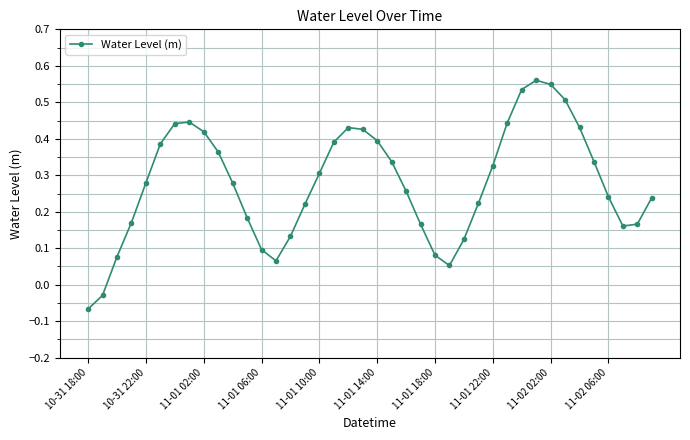

True or false: the data has more than 1 interior local peaks.

True